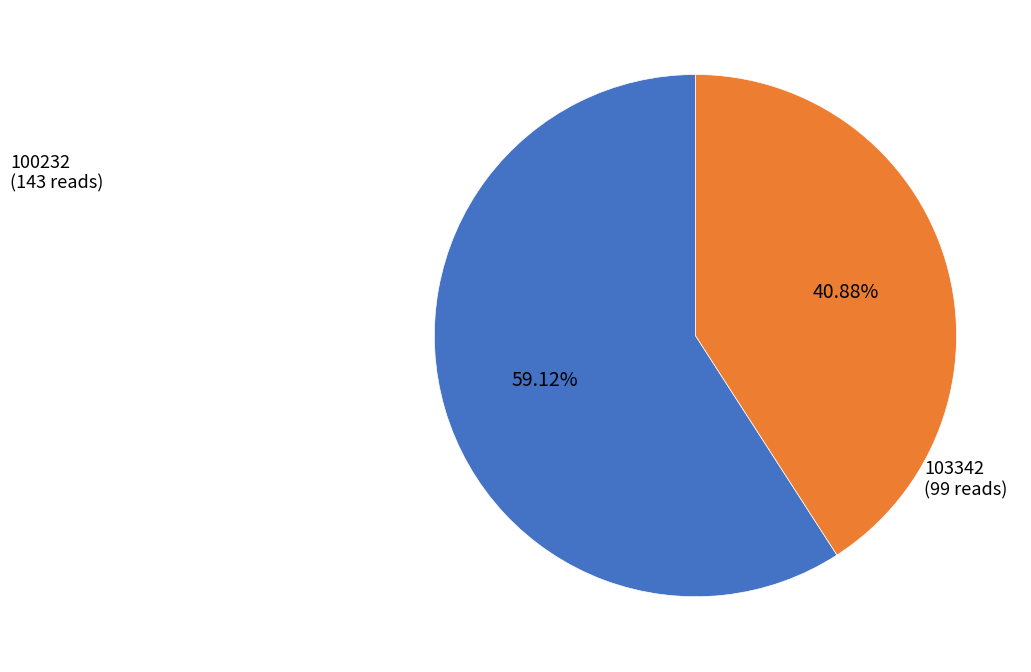

Which has a higher value, 103342 (99 reads) or 100232 (143 reads)?

100232 (143 reads)